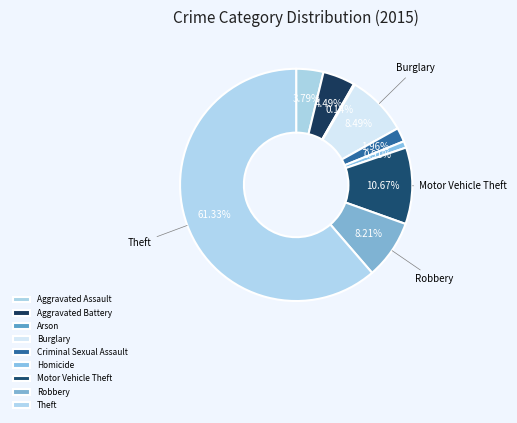

True or false: Criminal Sexual Assault accounts for 2% of the total.

True